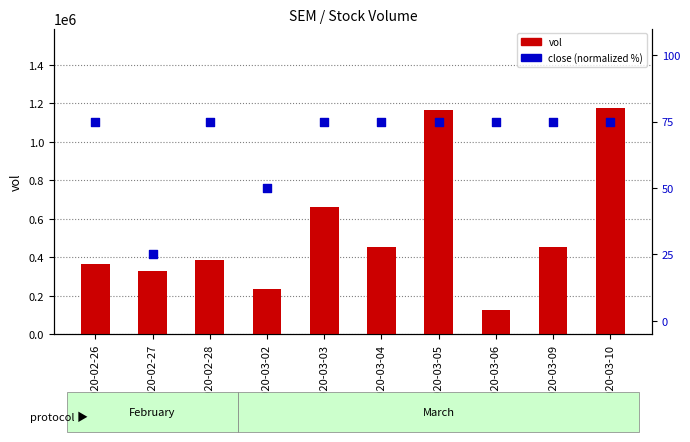

Is the value of vol at 2020-02-26 greater than the value of close (norm) at 2020-03-05?

Yes